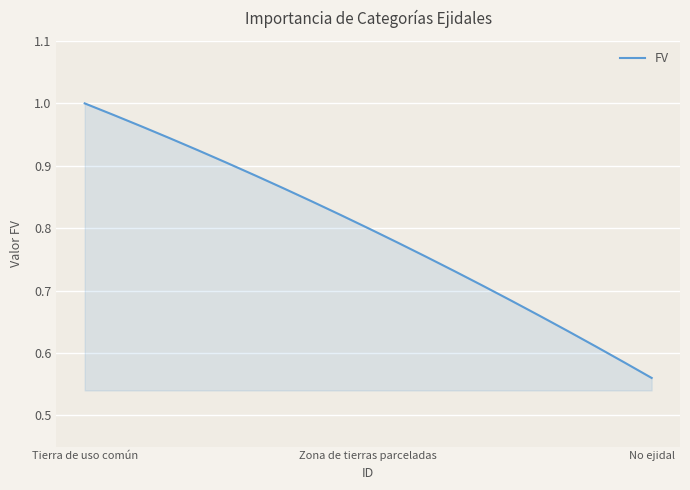

What is the difference between the maximum and minimum values?

0.4